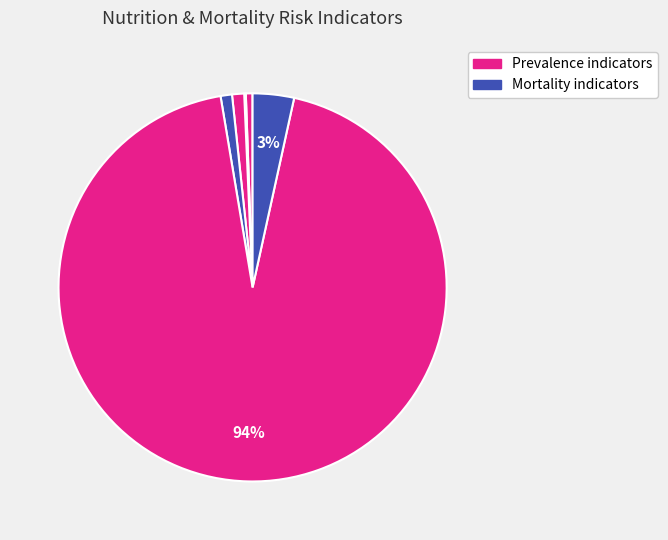

Rank the categories by value from highest to lowest.

Under-five mortality, Maternal mortality, Anaemia prevalence, Breastfeeding prevalence, Stunting prevalence, Wasting prevalence